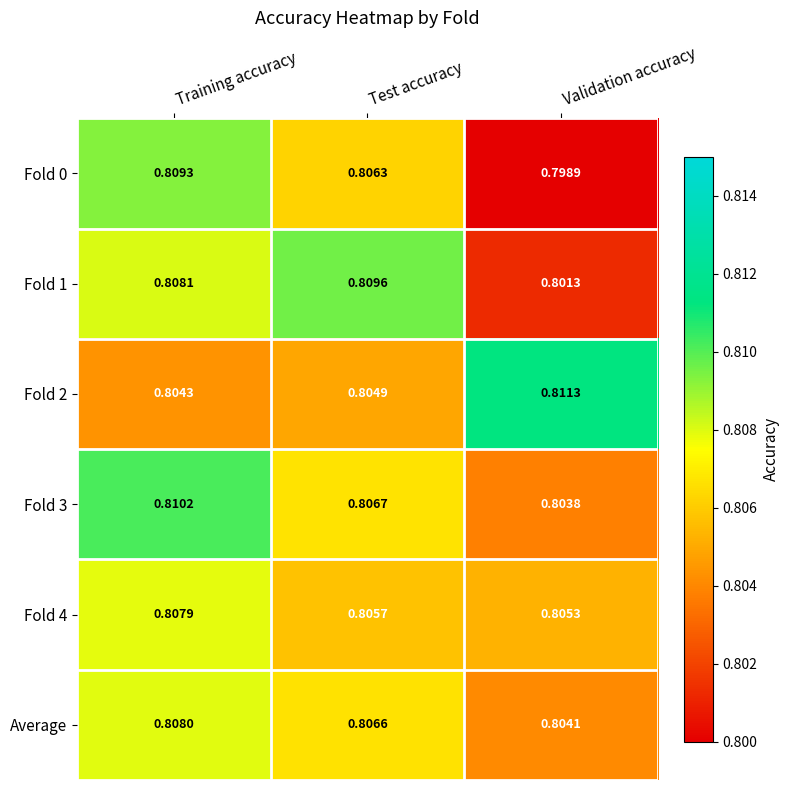

What is the total value across all series at Validation accuracy?

4.8